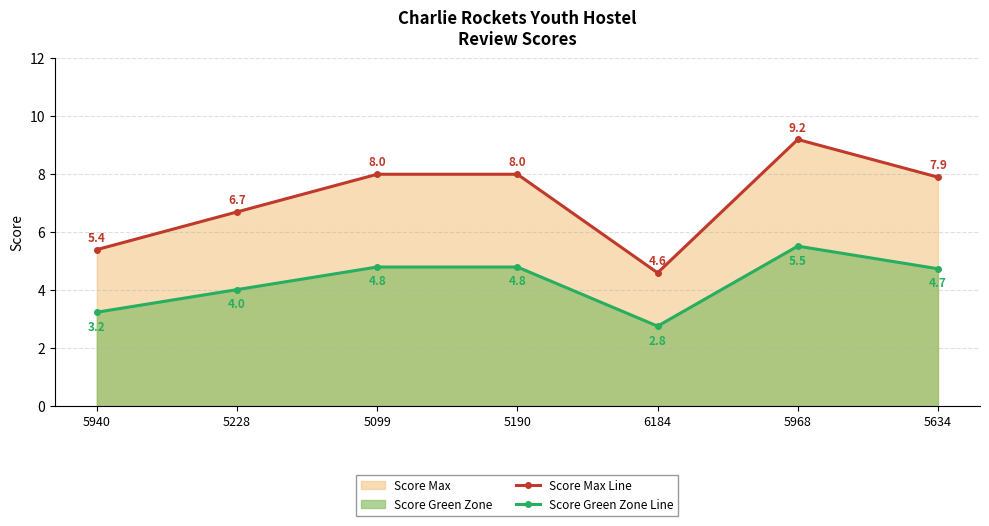

What is the difference between the second highest and minimum values in the Score Max Line series?

3.4